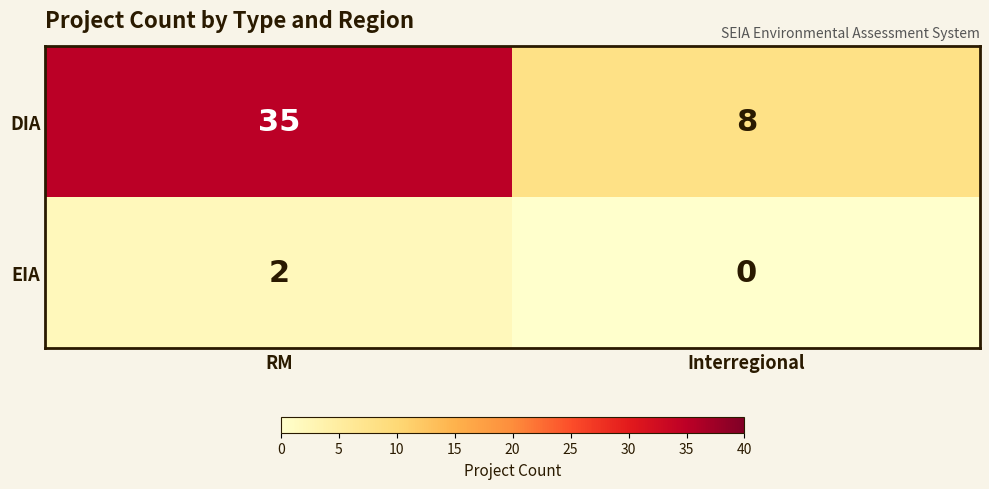

The DIA series shows 8 at Interregional. True or false?

True